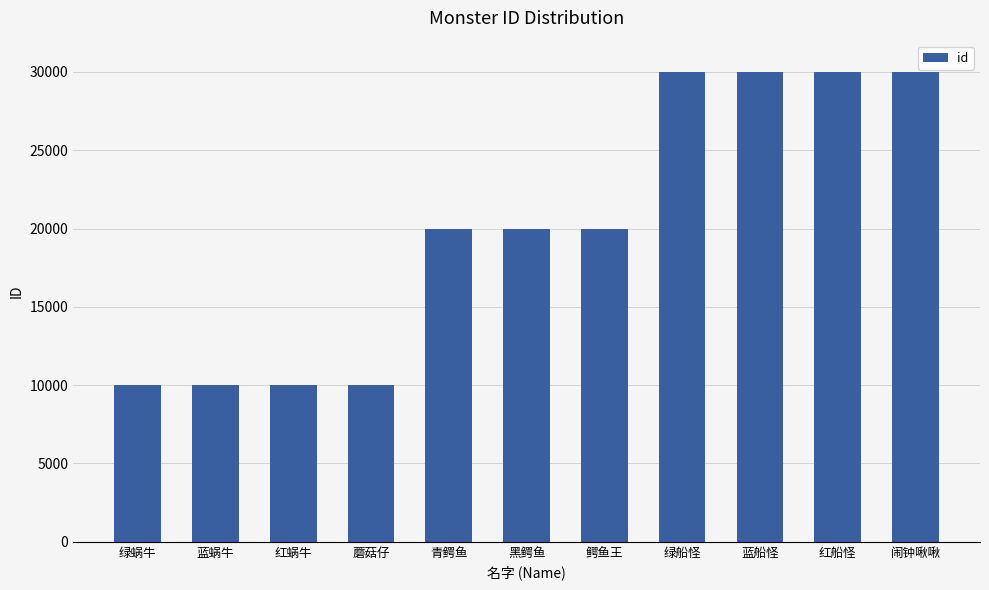

Approximately how many times larger is the value at 绿船怪 compared to 闹钟啾啾?

1.0